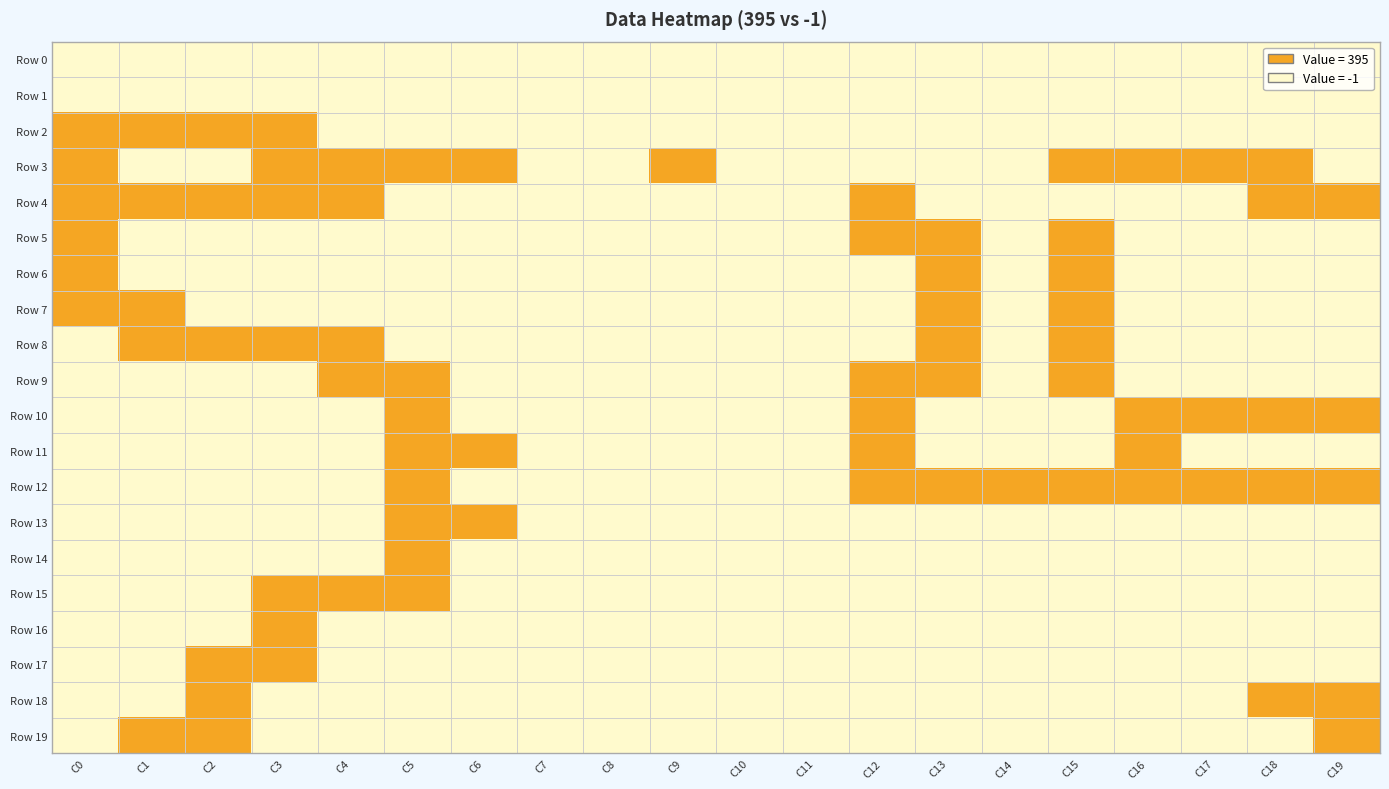

Between C12 and C14, which is larger?

C12